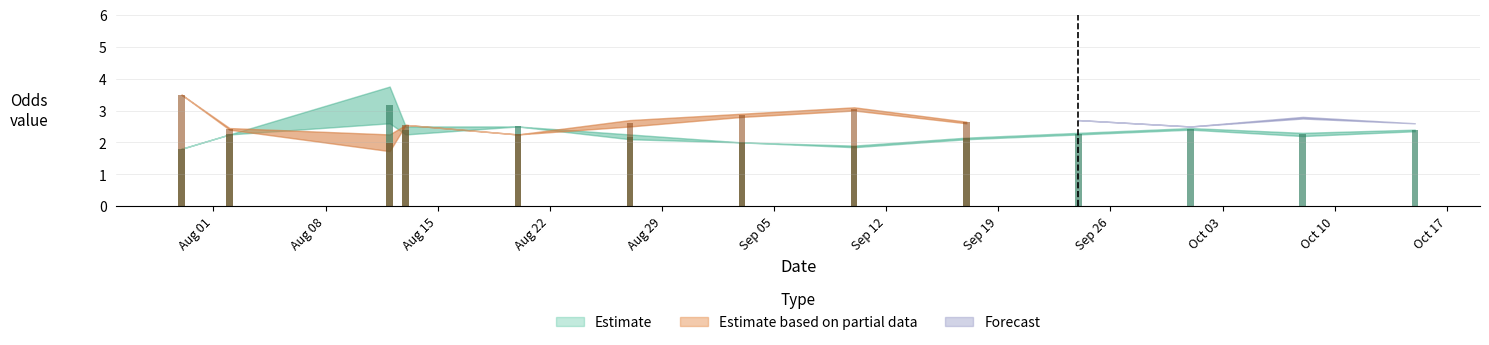

What position from the left is 2023-10-15?

13